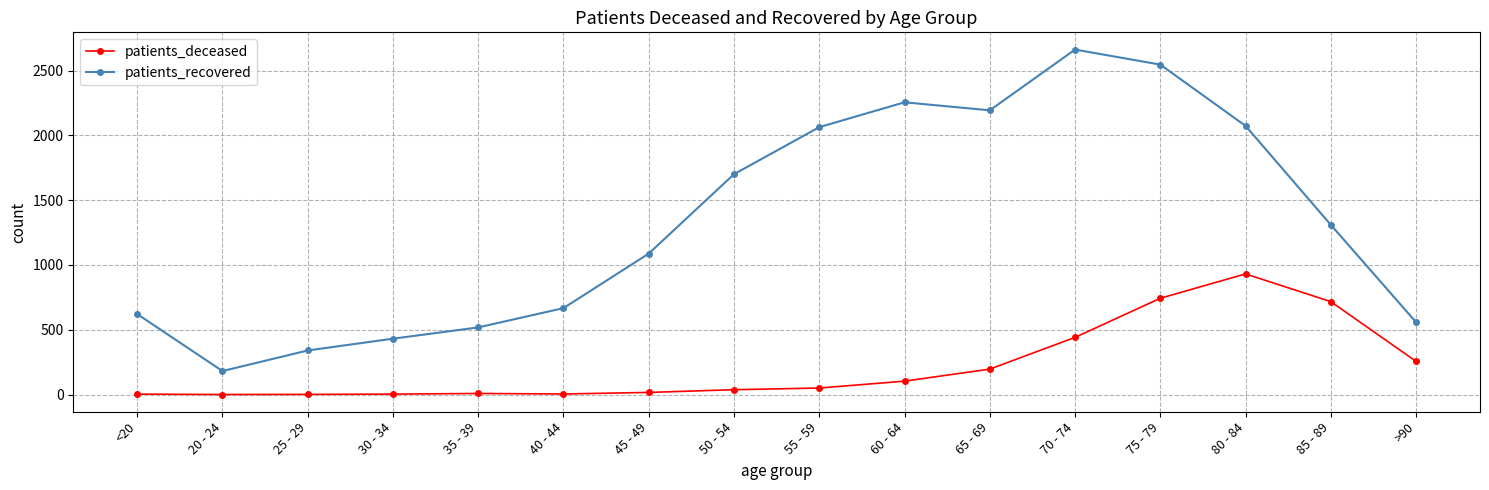

True or false: patients_deceased has a value of 146 at 70 - 74.

False